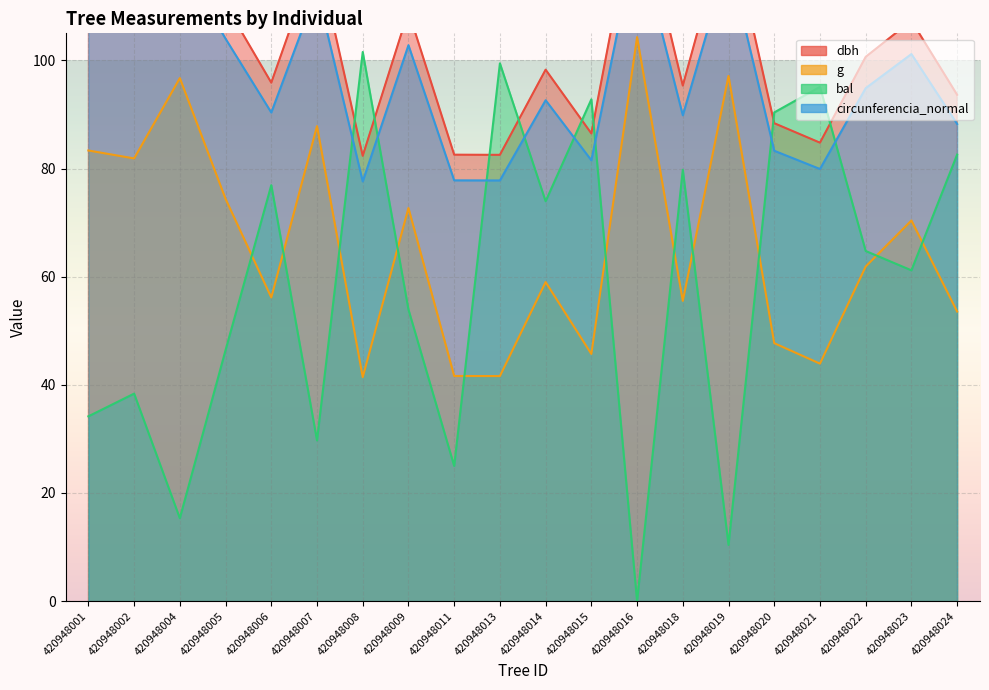

In dbh, how many points are lower than both neighbors (excluding endpoints)?

7